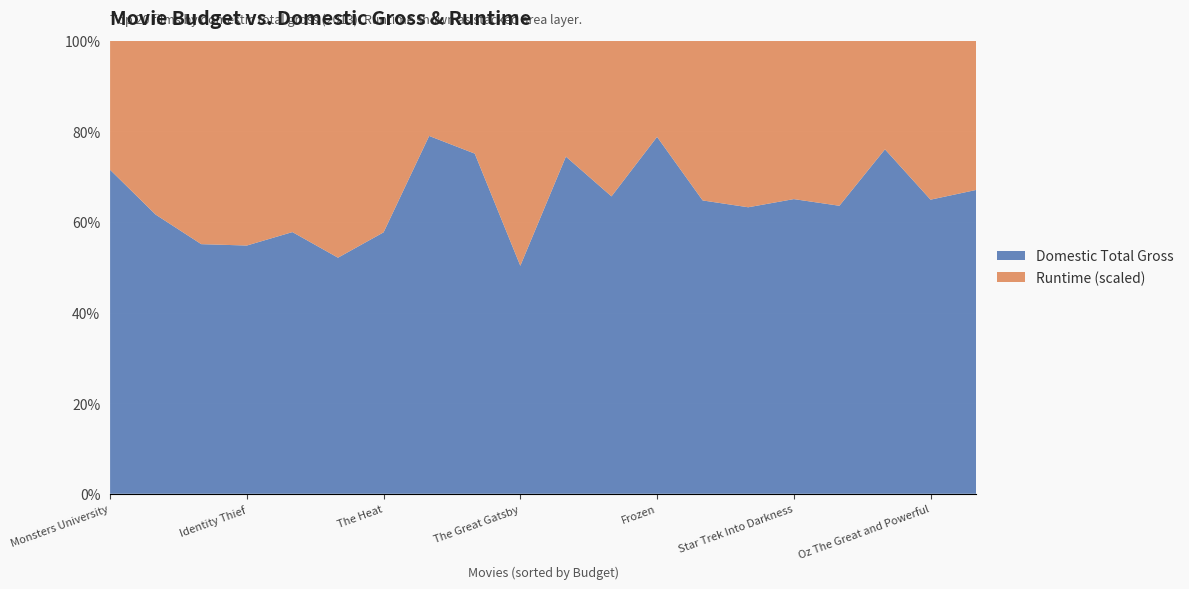

Reading left to right, transcribe all the data shown in this chart.

Domestic Total Gross: 424668047	409013994	400738009	368061265	291045518	274092705	268492764	258366855	238679850	234911825	228778661	206362140	202359711	187168425	159582188	150394119	150117807	144840419	137400141	134506920
Runtime (min): 146	129	108	98	143	91	107	161	130	127	123	120	116	98	117	110	138	143	112	111